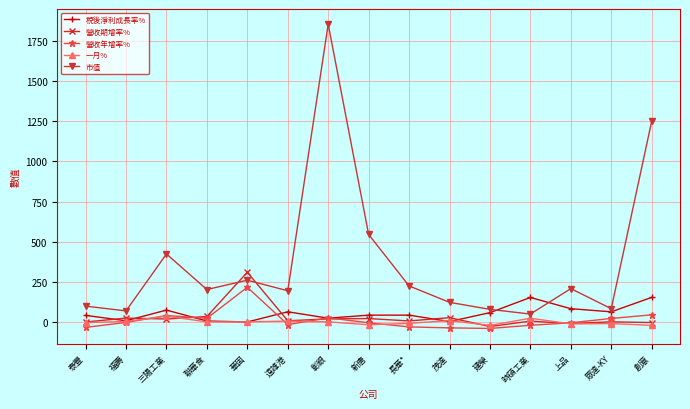

What is the total value across all series at 華固?

791.4